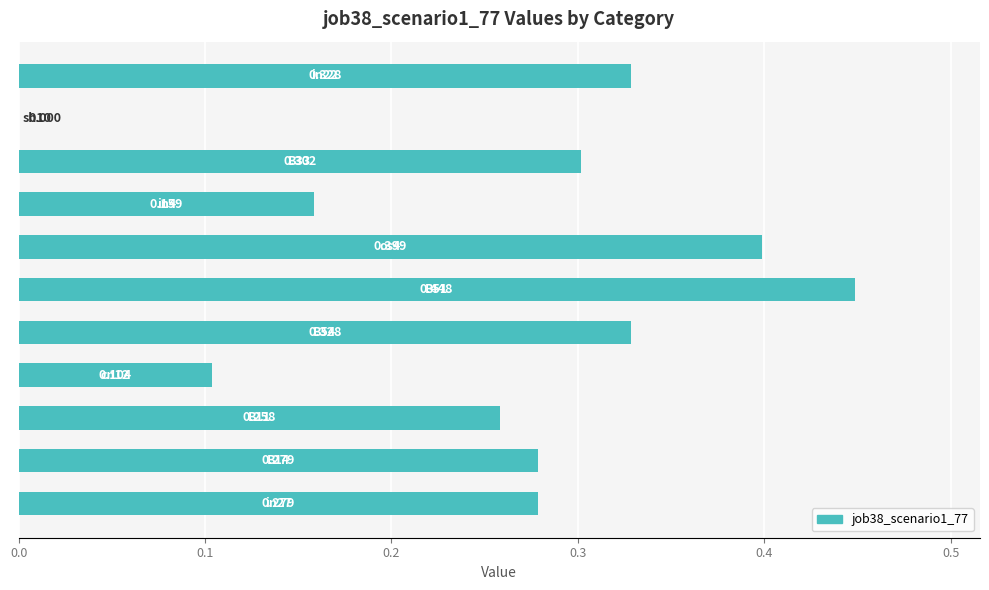

How many values are above zero?

10